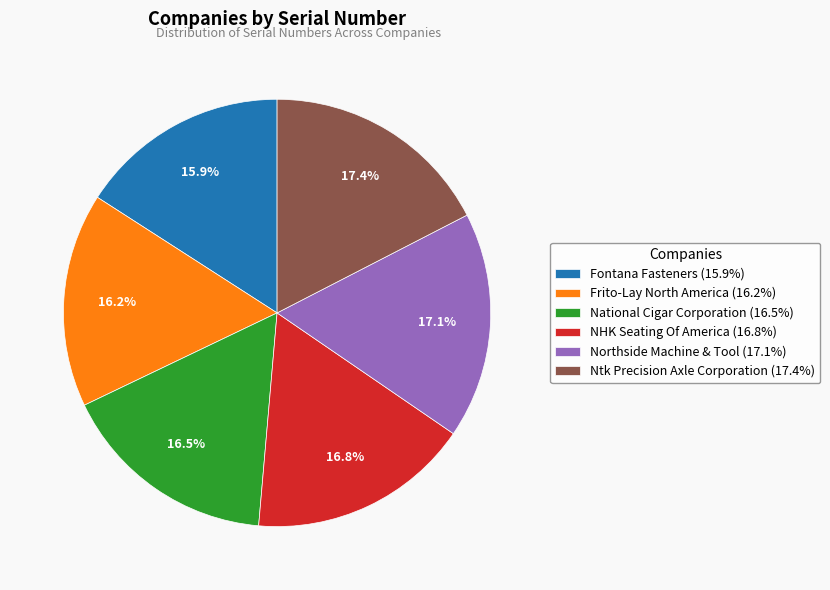

To the nearest percent, what is the average slice percentage?

17%